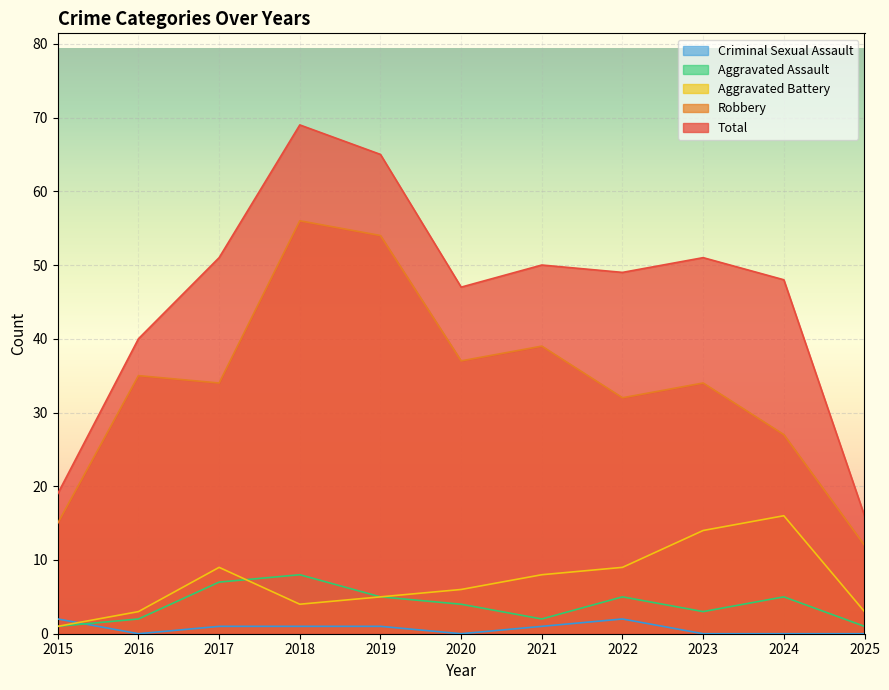

Is it true that Aggravated Battery equals 6 at 2020?

True